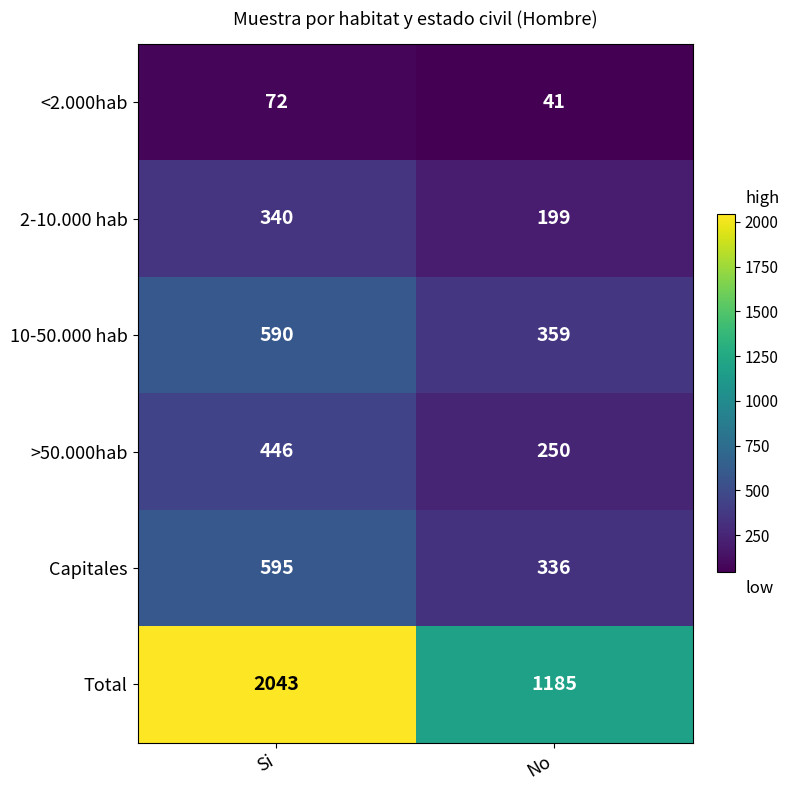

At Si, list the series in order from largest to smallest.

Total, Capitales, 10-50.000 hab, >50.000hab, 2-10.000 hab, <2.000hab